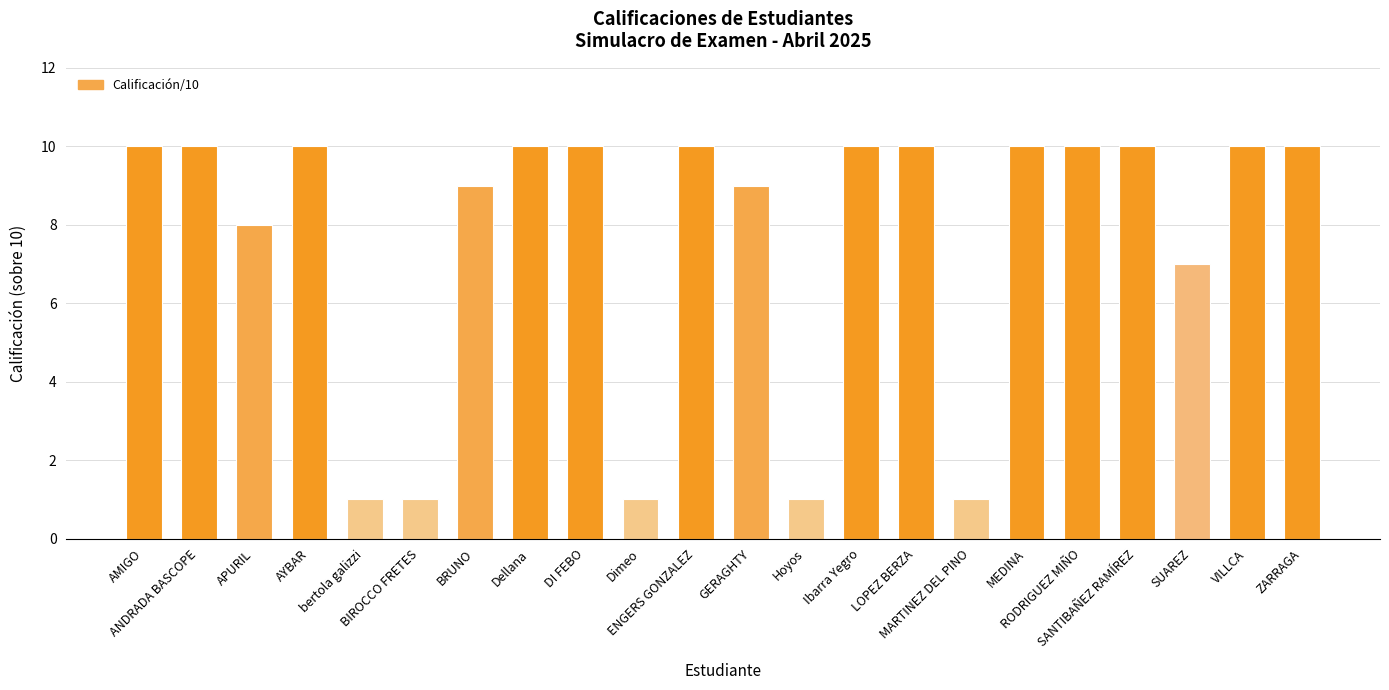

What is the sum of all values?

168